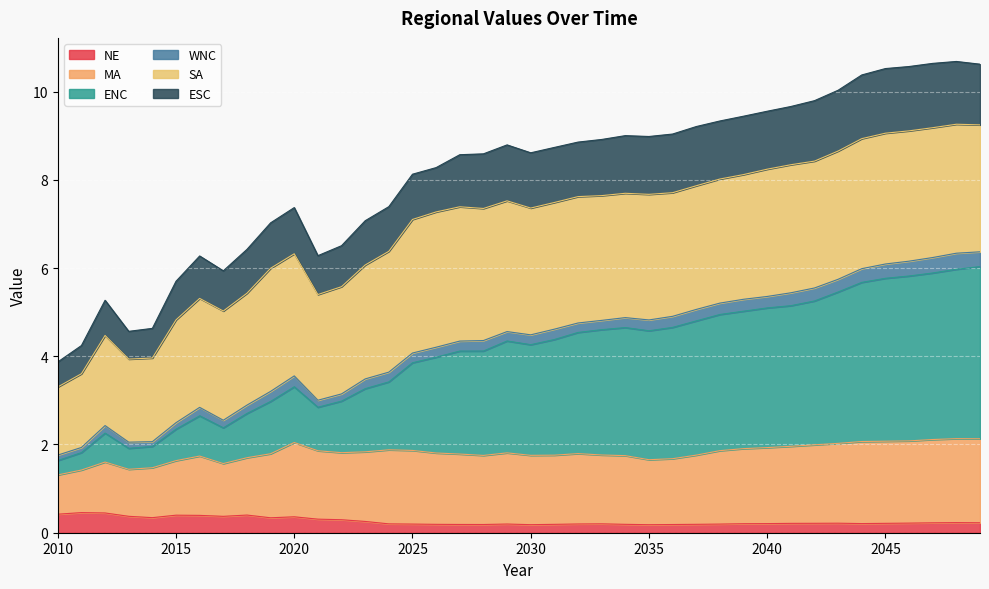

What is the highest value of the NE series?

0.5